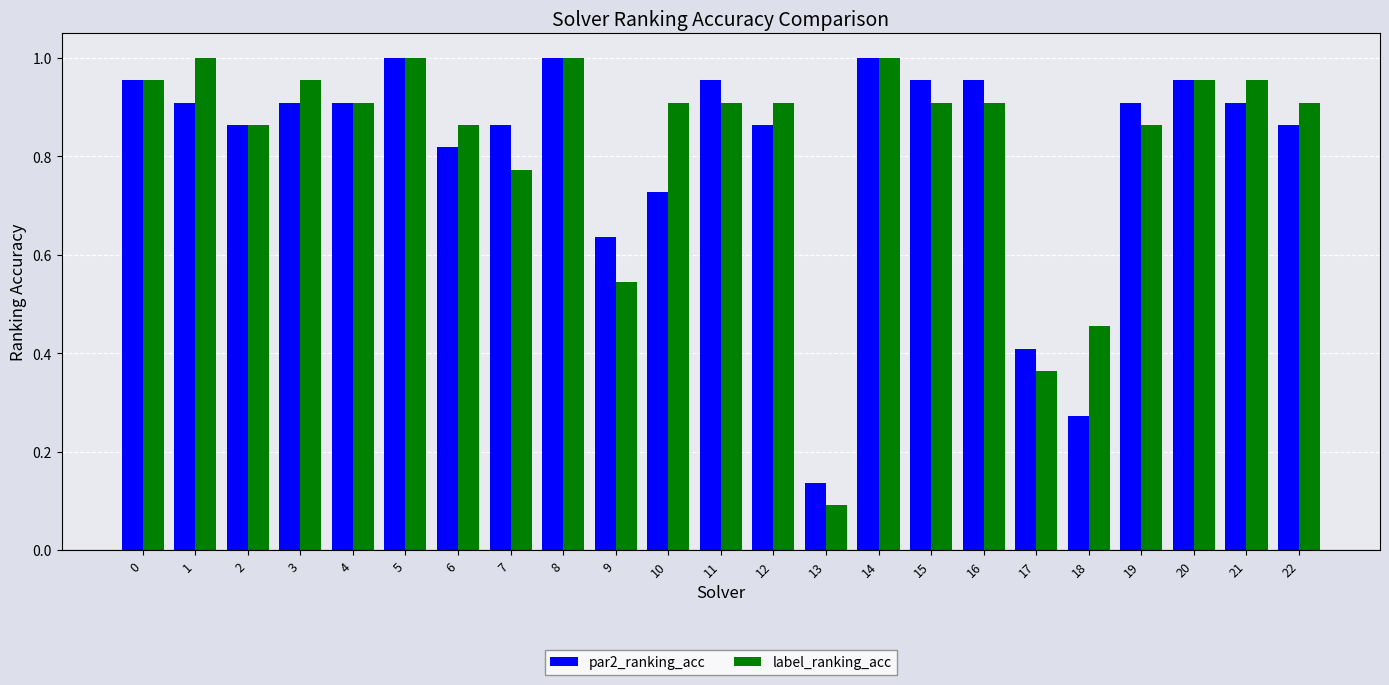

What is the sum of the label_ranking_acc values at 22 and 9?

1.5